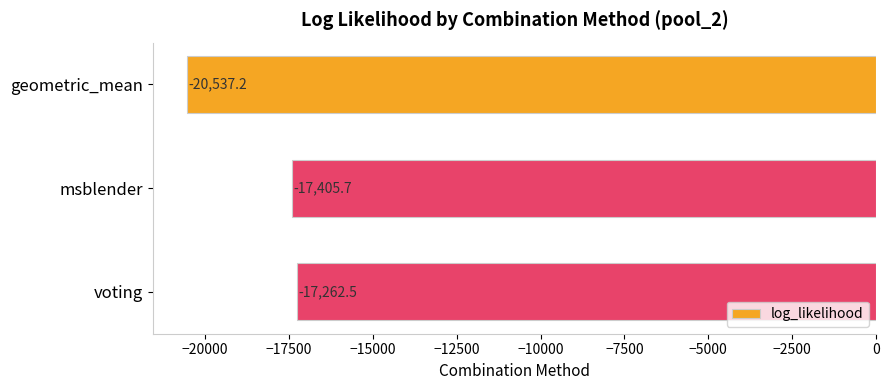

Reading bottom to top, transcribe all the data shown in this chart.

-17262.5	-17405.7	-20537.2